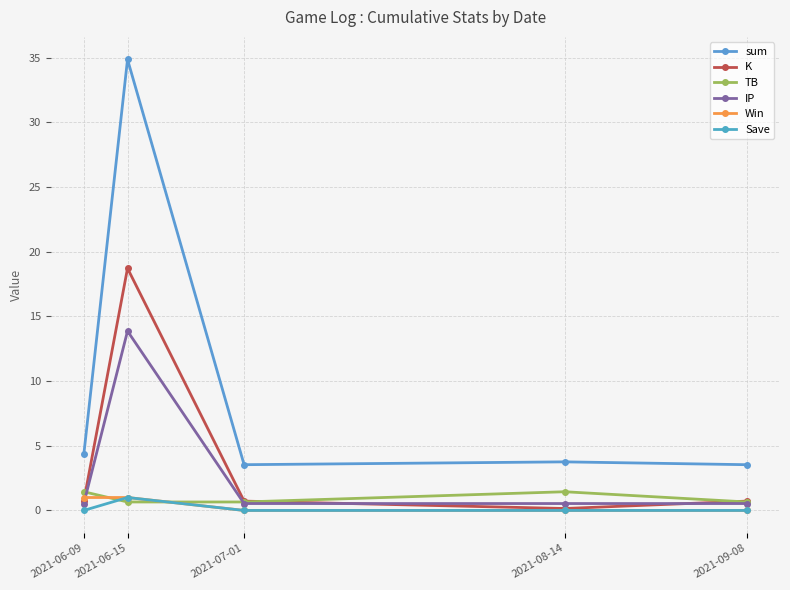

Does the chart have visible grid lines?

Yes